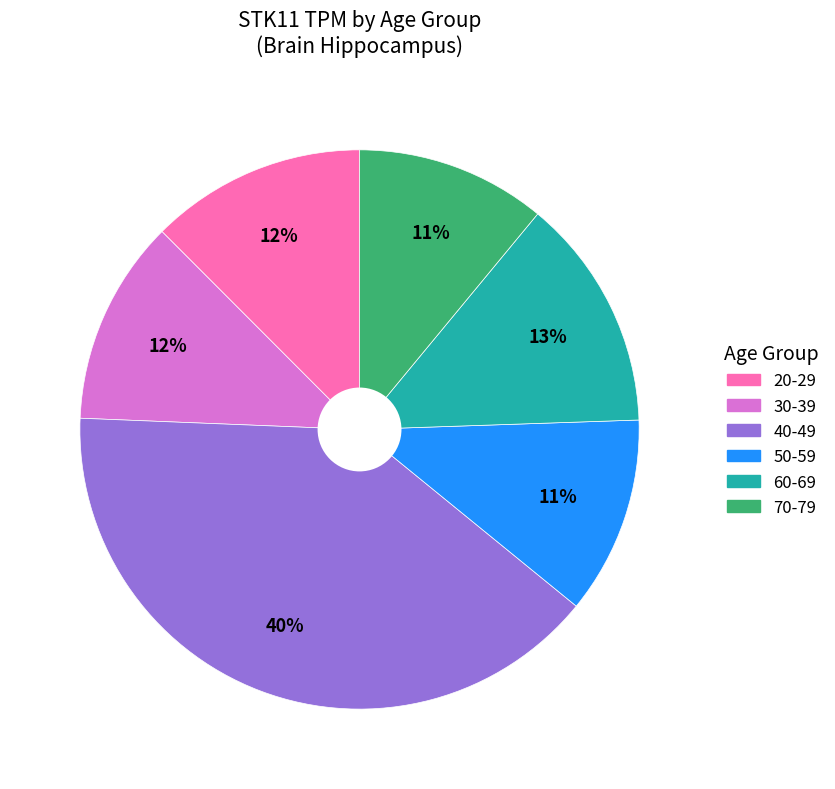

To the nearest percent, what percentage of the pie is 50-59?

11%